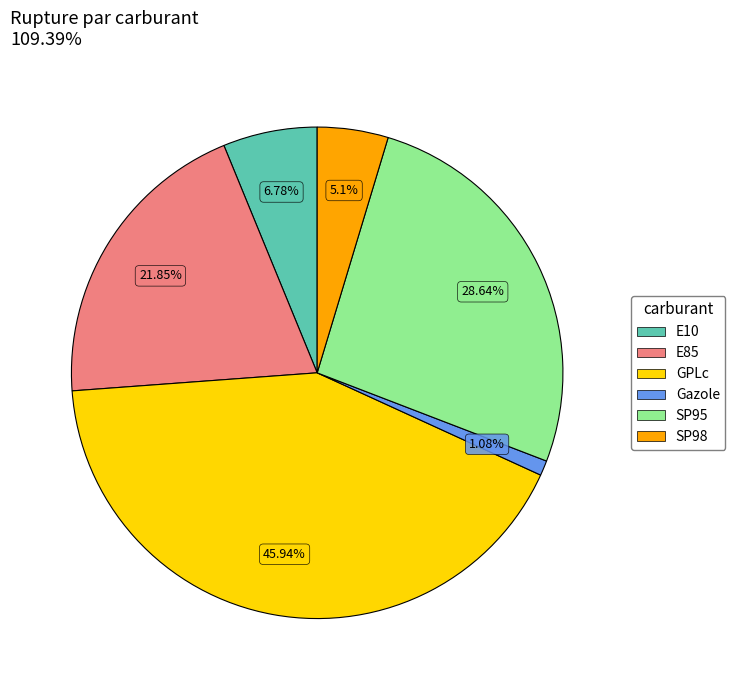

What is the change in value from GPLc to SP98?

-40.8